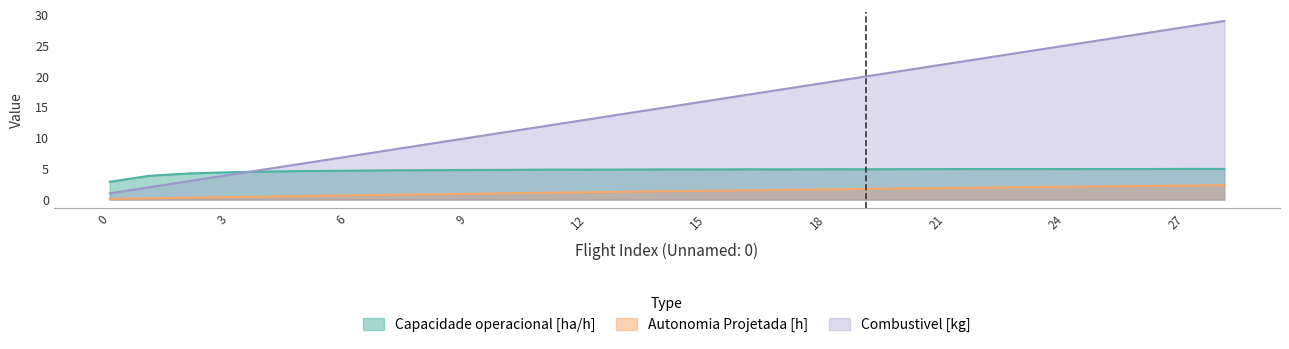

What are all the series names shown in the legend?

Capacidade operacional [ha/h], Autonomia Projetada [h], Combustivel [kg]